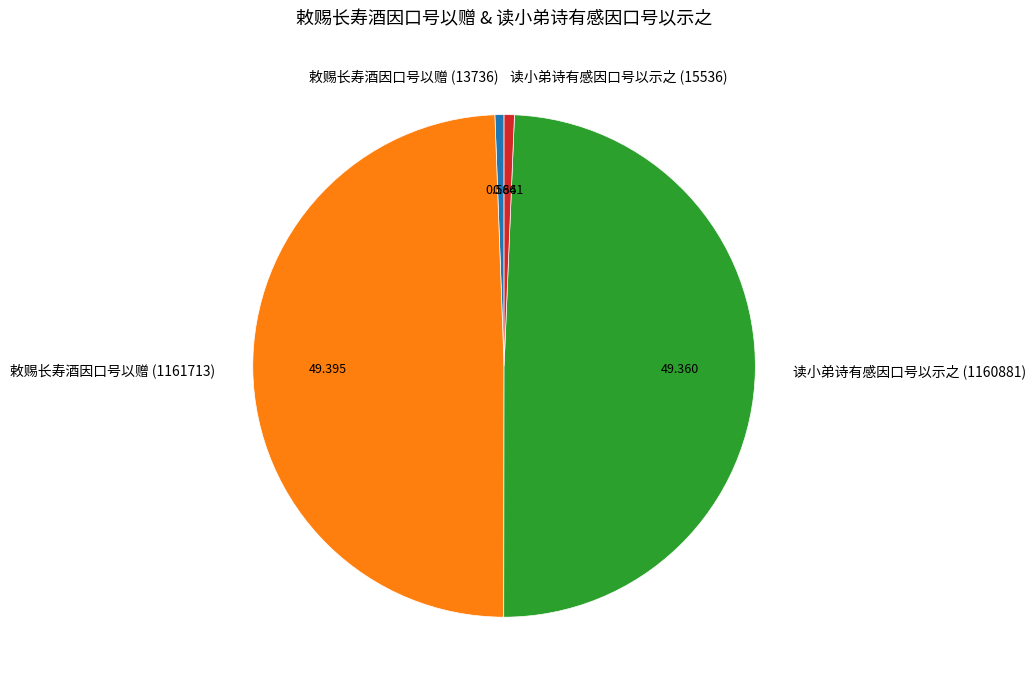

Which has a higher value, 敕赐长寿酒因口号以赠 (1161713) or 敕赐长寿酒因口号以赠 (13736)?

敕赐长寿酒因口号以赠 (1161713)